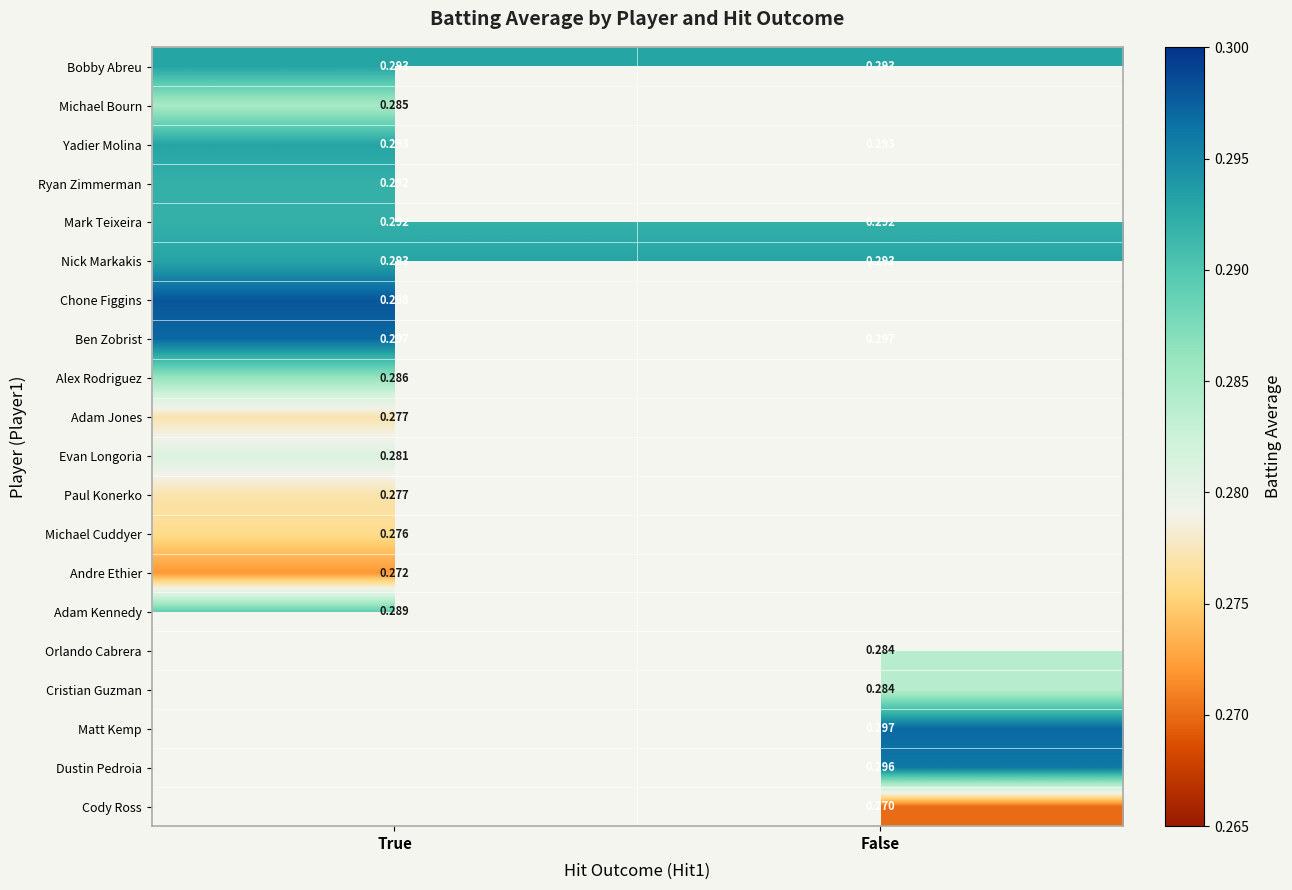

Is the value of Evan Longoria at True greater than the value of Yadier Molina at False?

No